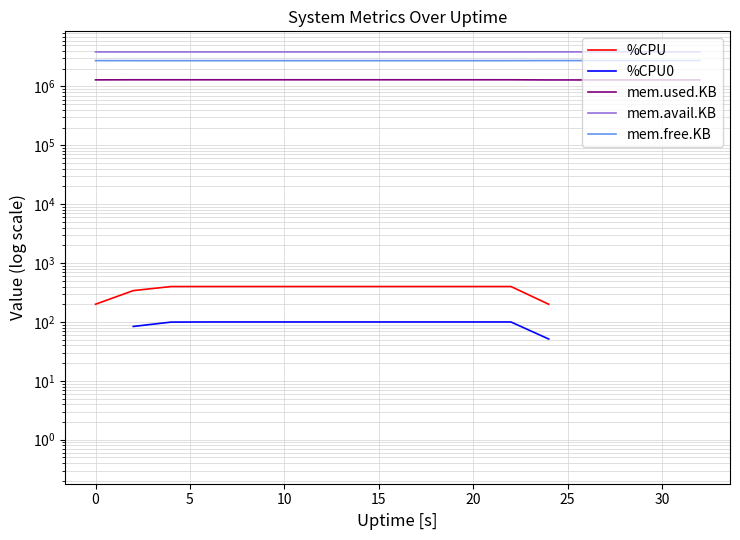

At which category does mem.free.KB reach its first local valley?

15